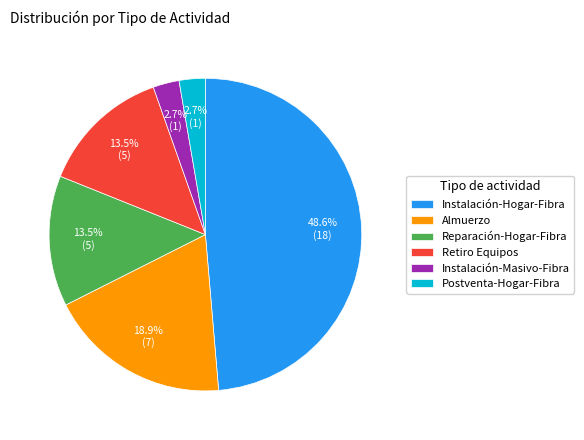

What portion of the pie excludes Instalación-Masivo-Fibra?

97.3%